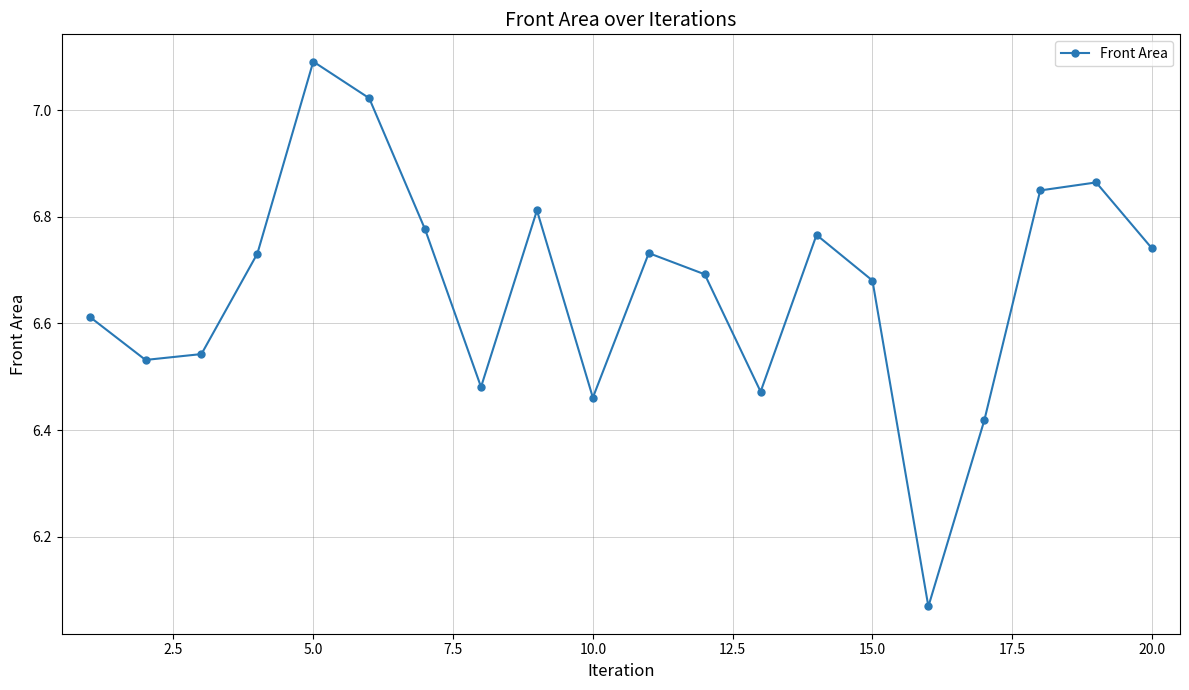

True or false: there are more than 2 points higher than both neighbors.

True